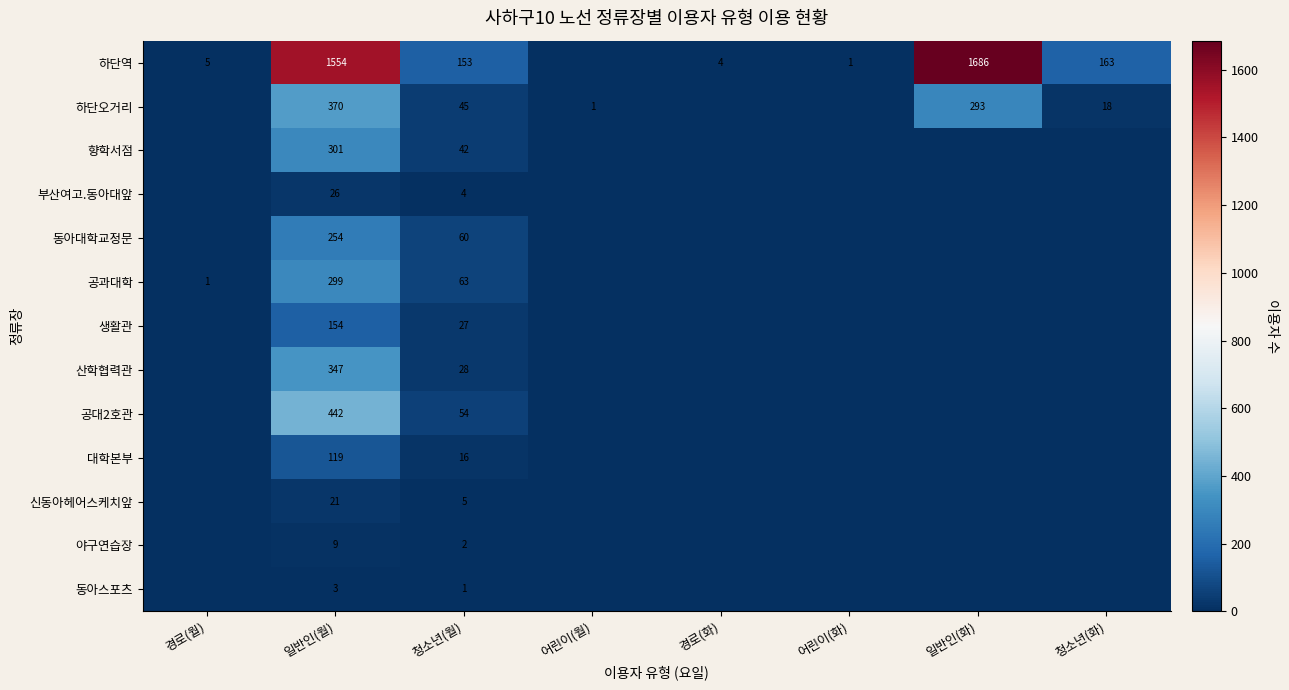

True or false: 하단역 has a value of 153 at 청소년(월).

True